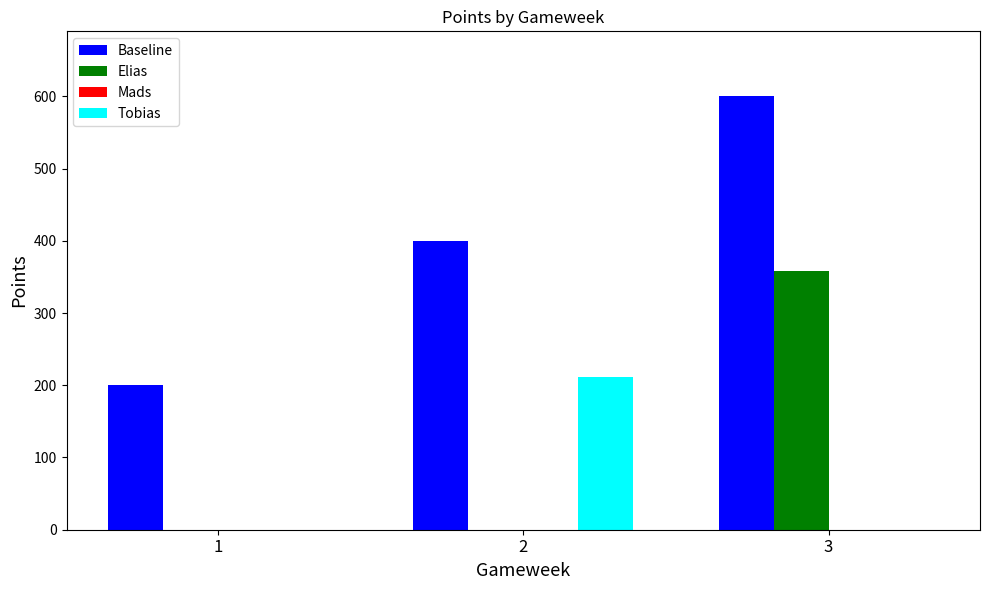

Count the Tobias values in the range 0 to 211.

3